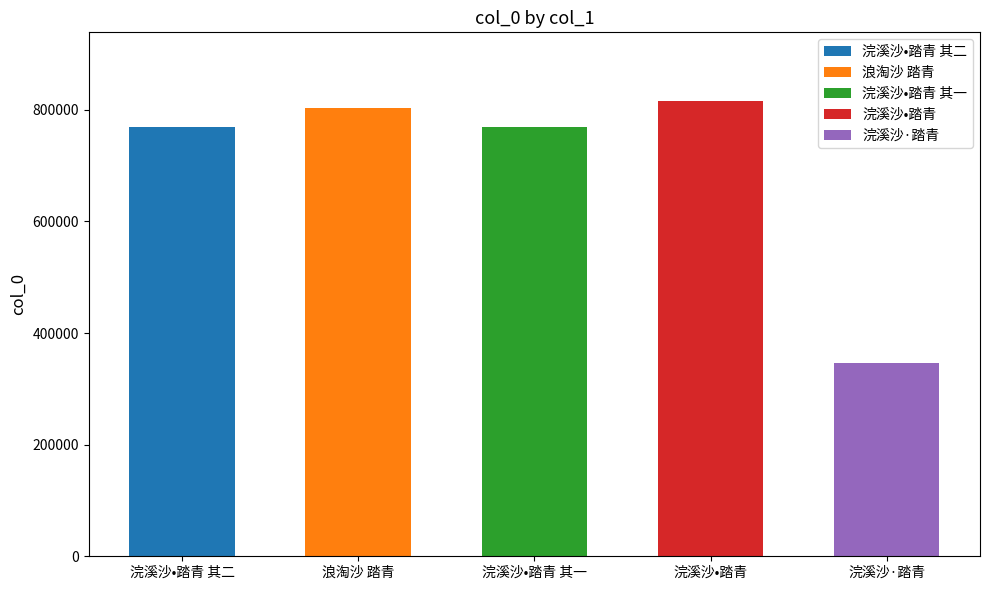

Where does the data first go above 769734?

浪淘沙 踏青